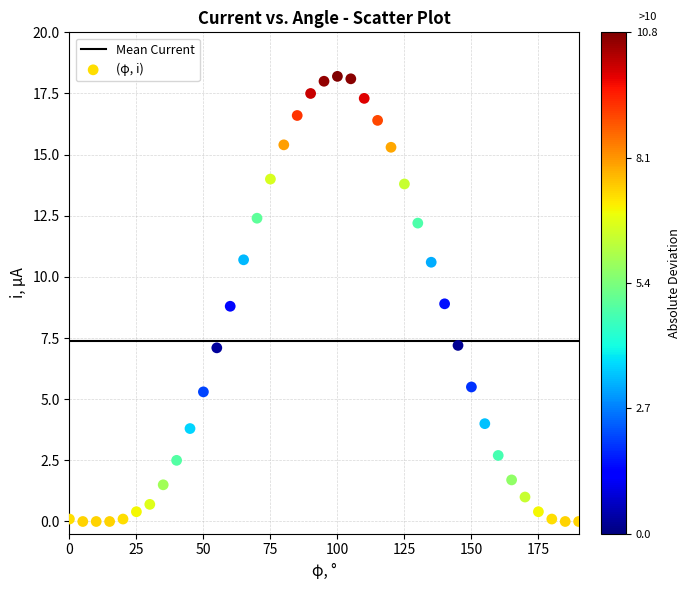

What is the range of X values (max minus min)?

190.0